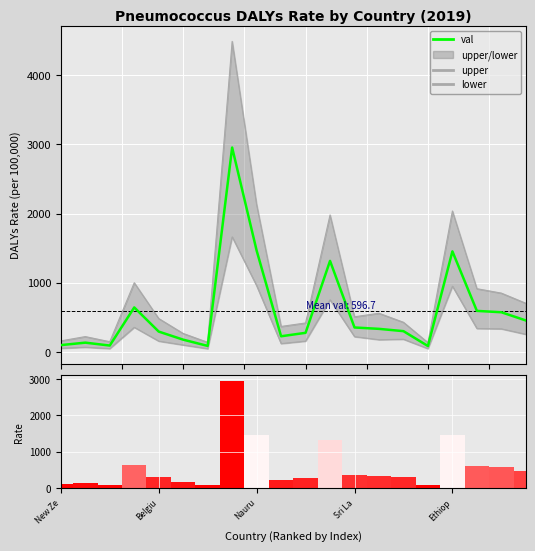

Does the chart contain any negative values?

No